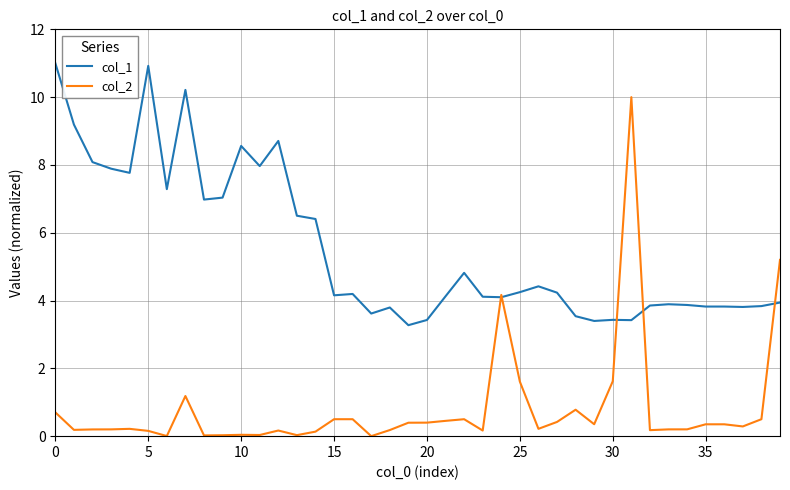

Which series has the widest spread of values?

col_2